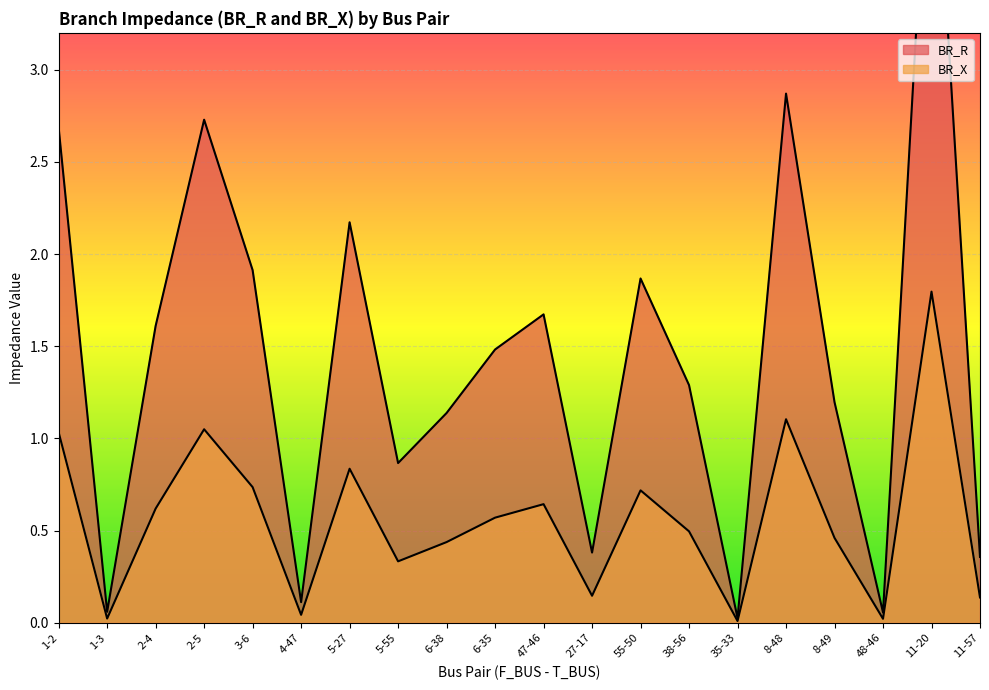

At which label does BR_R first exceed 1?

1-2